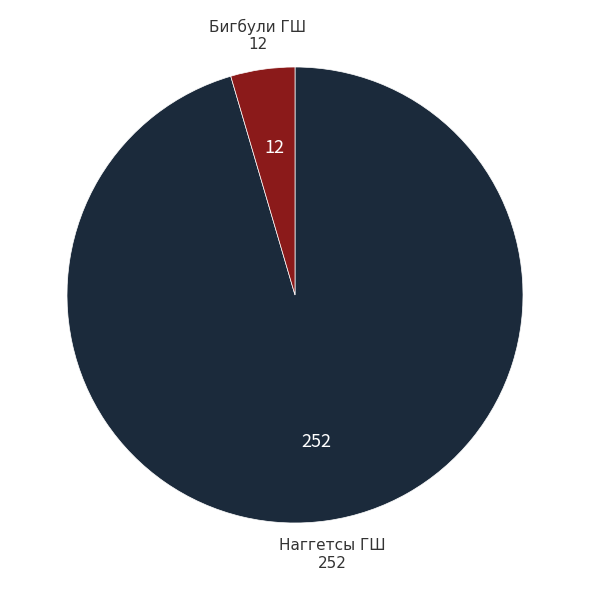

Is there any slice that represents more than half of the pie?

Yes